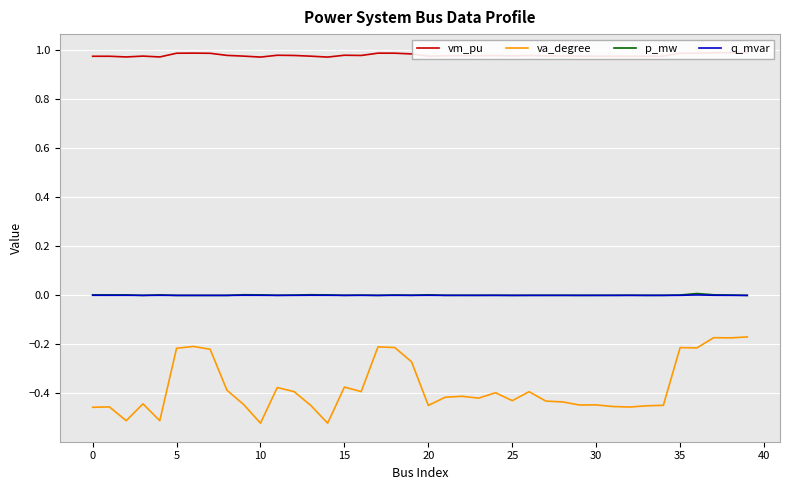

In p_mw, how many points are lower than both neighbors (excluding endpoints)?

10